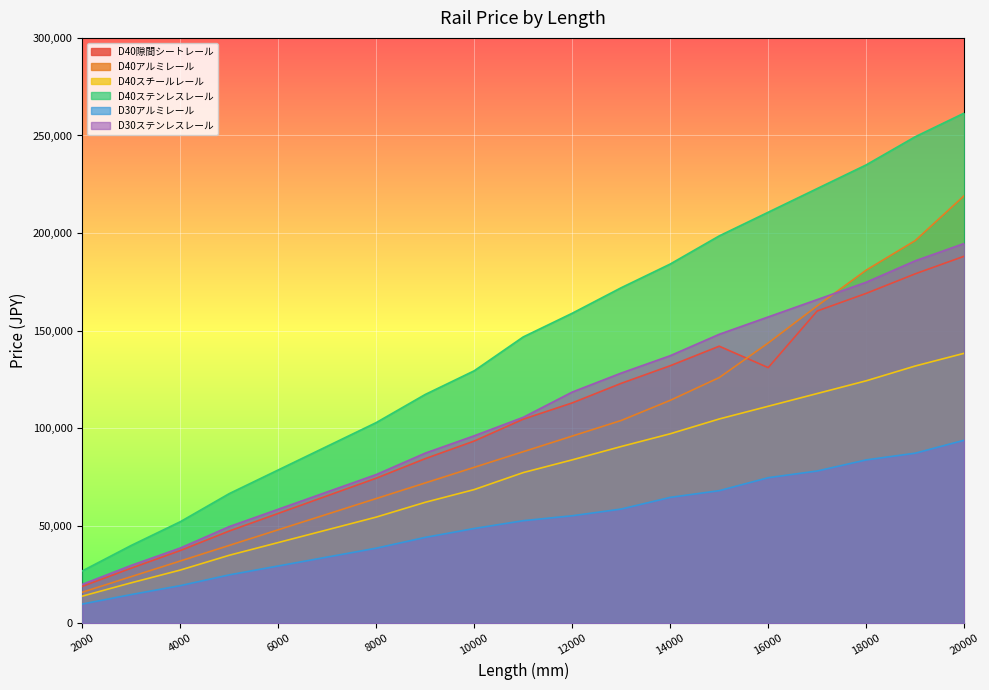

What value does the D30アルミレール series have at 12000, to the nearest 10?

55180